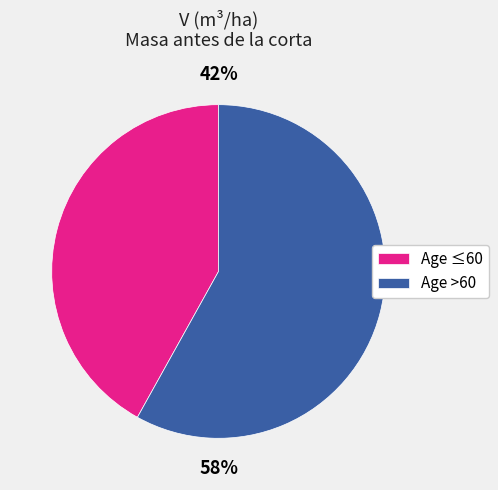

Is the sum of Age ≤60 and Age >60 greater than half?

Yes